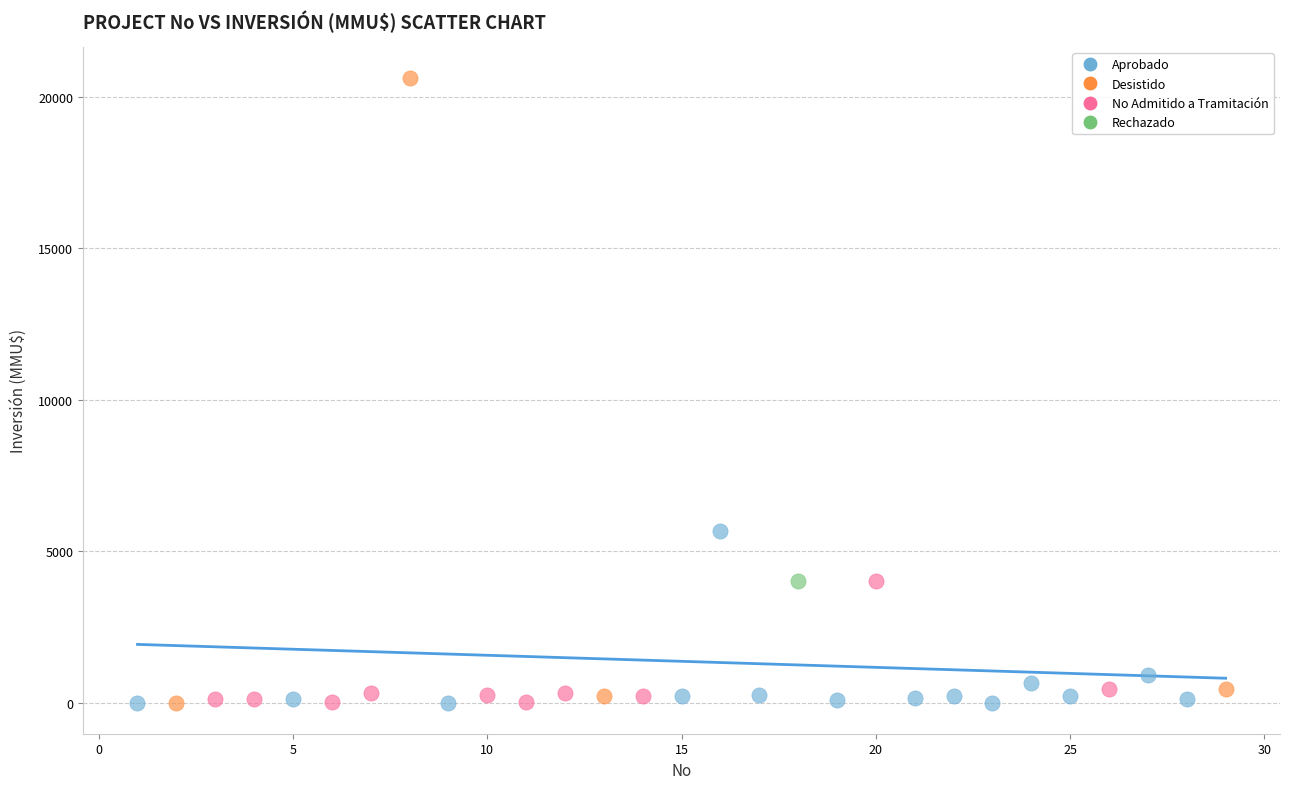

What are all the series names shown in the legend?

Aprobado, Desistido, No Admitido a Tramitación, Rechazado